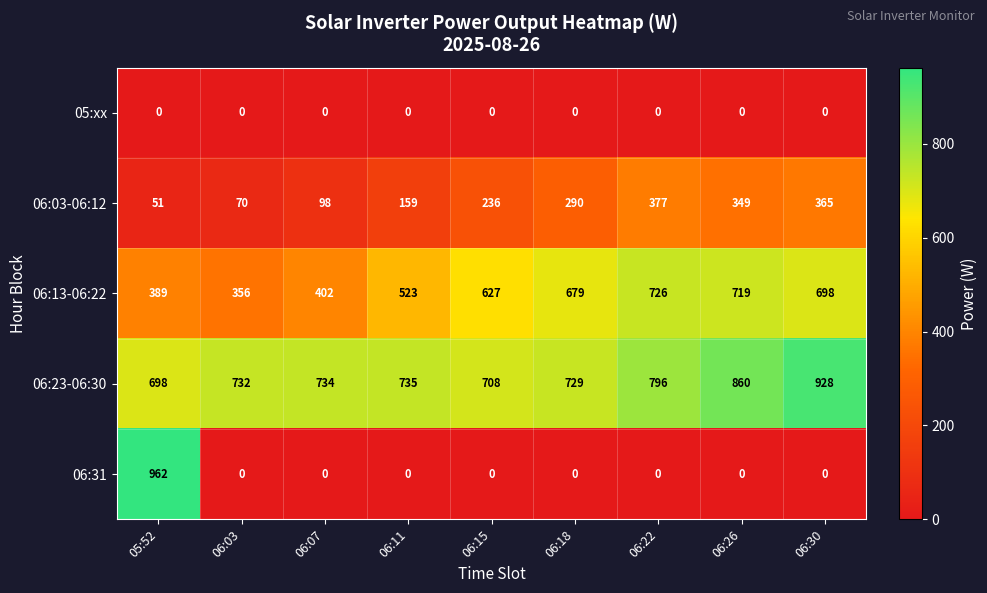

What value does the 06:23-06:30 series have at 06:26?

860